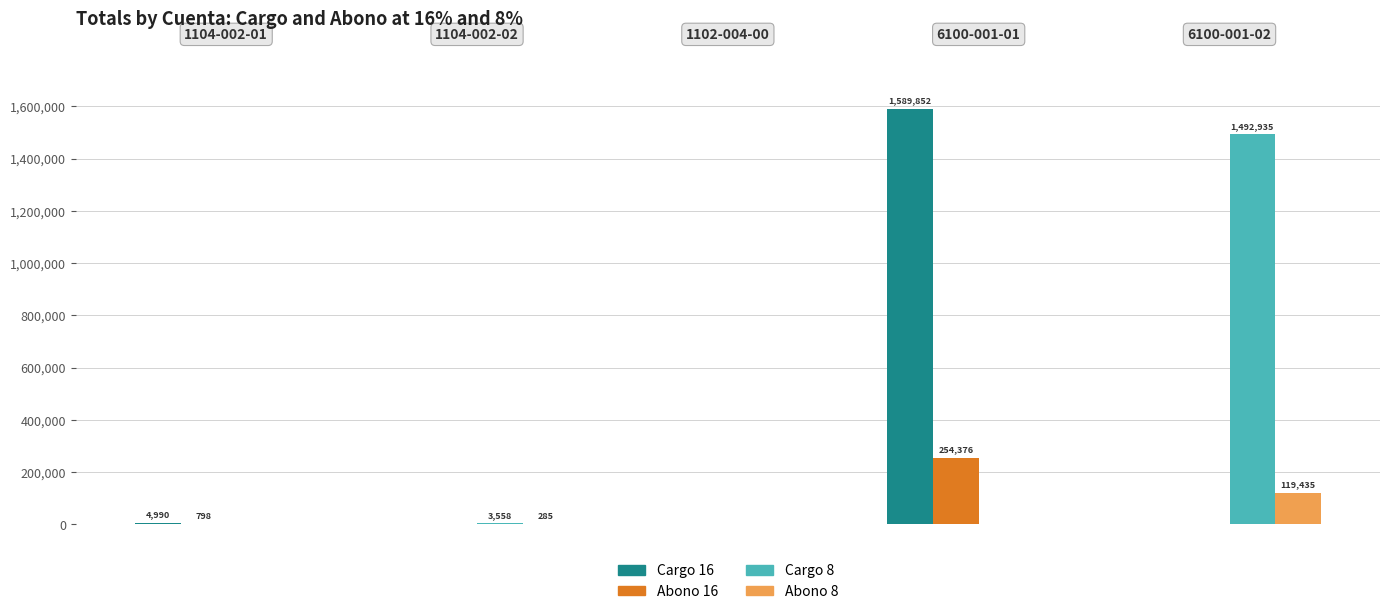

What is the sum of all Abono 16 values?

255174.7